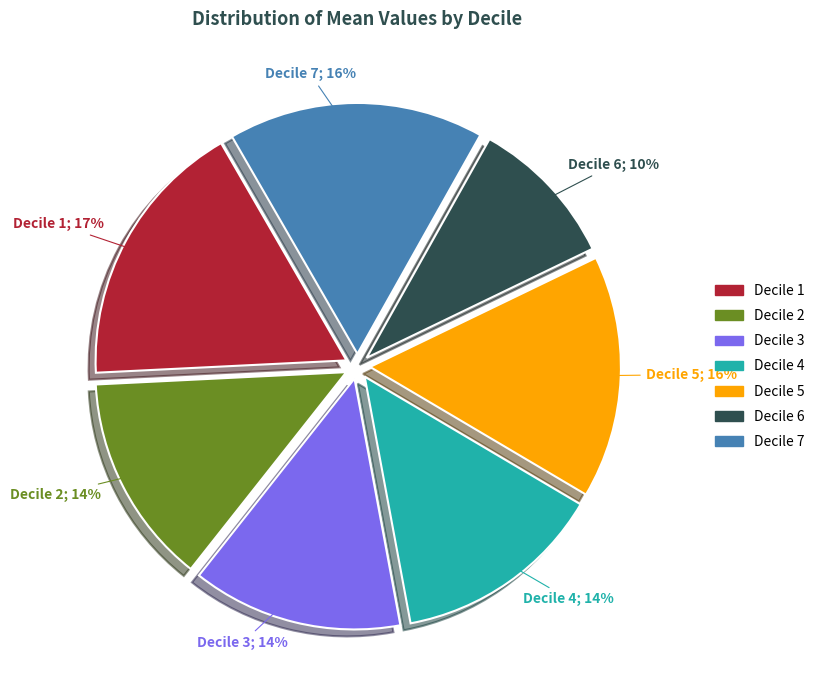

Combined, do Decile 2 and Decile 3 account for over 50%?

No